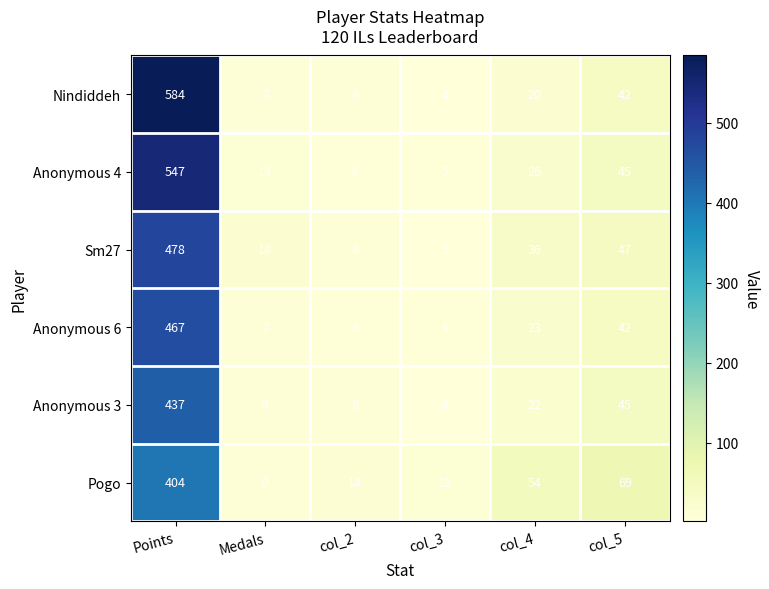

Which series changed the most between Points and col_3?

Nindiddeh